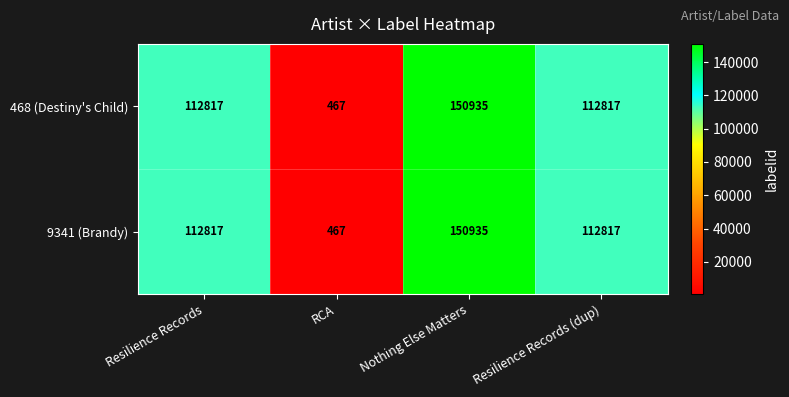

The value of 468 (Destiny's Child) at Resilience Records (dup) is 112817. True or false?

True